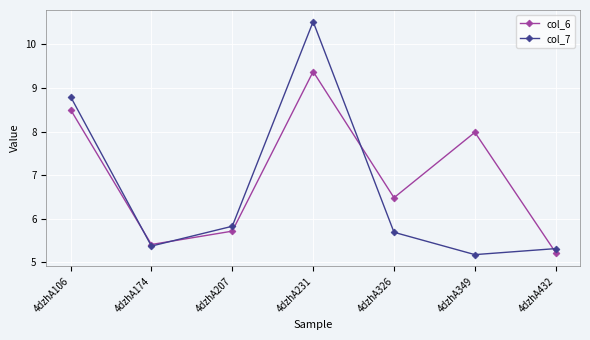

What is the spread (max minus min) of values at 4dzhA349?

2.8